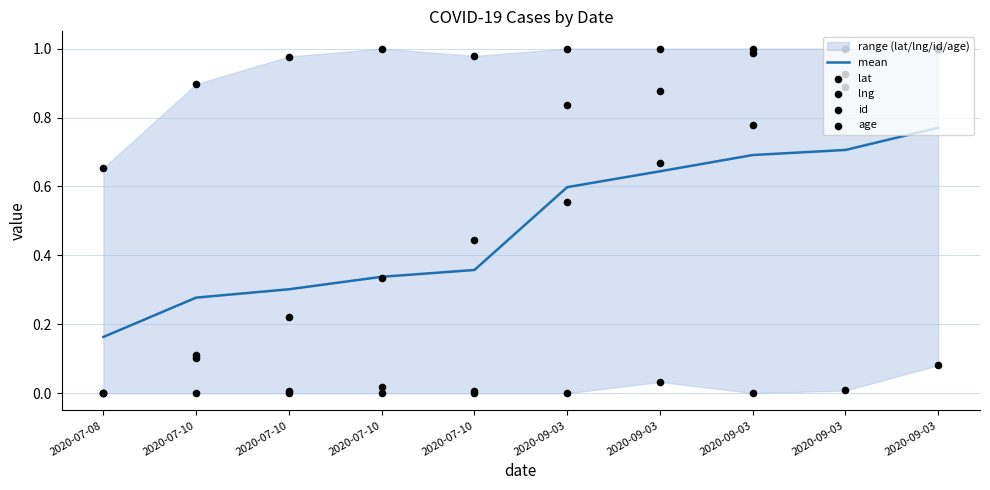

Is the value of age at 2020-07-10 greater than the value of id at 2020-09-03?

No